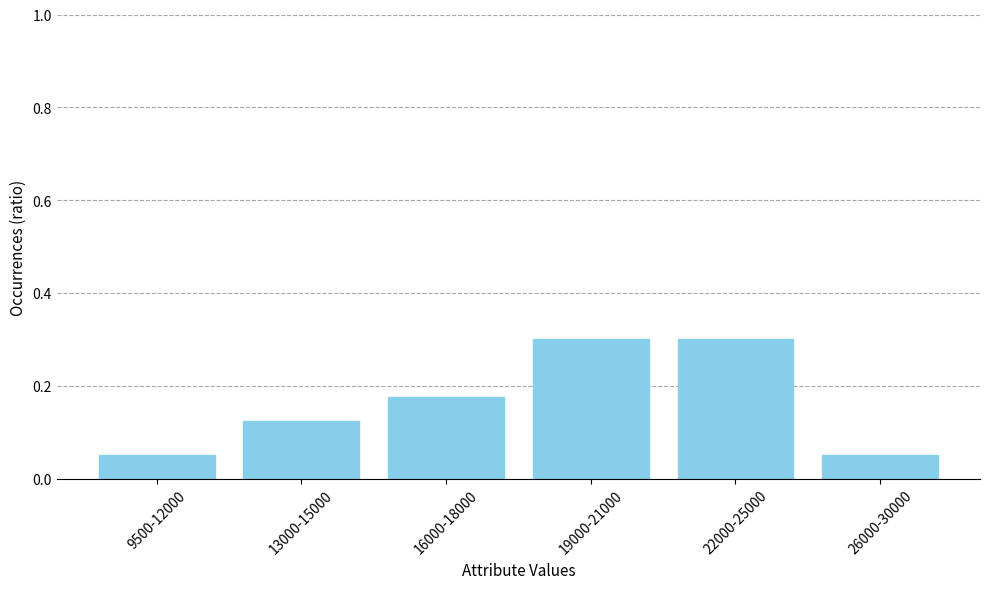

True or false: the data shows 0.3 at 22000-25000.

True